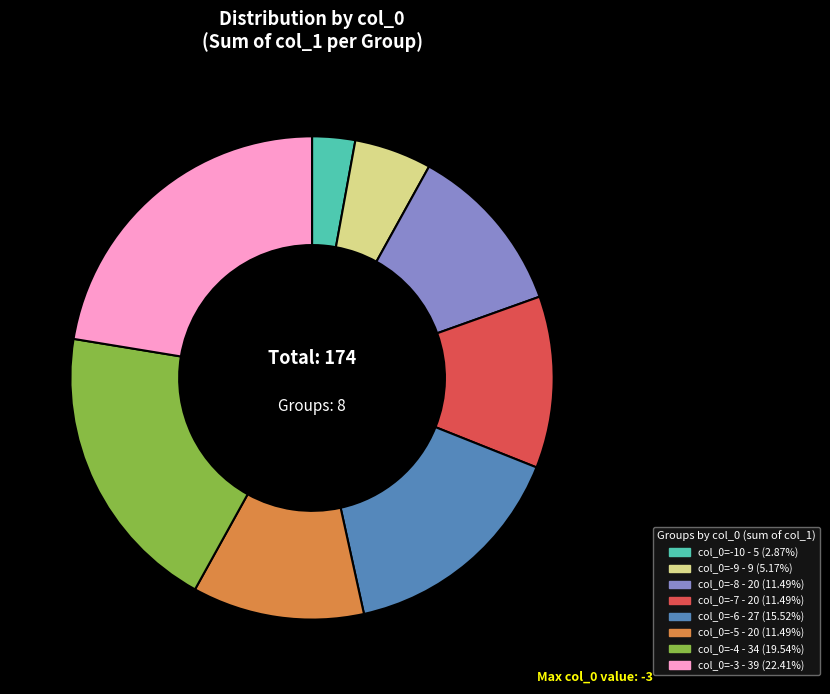

Does any single category account for the majority?

No